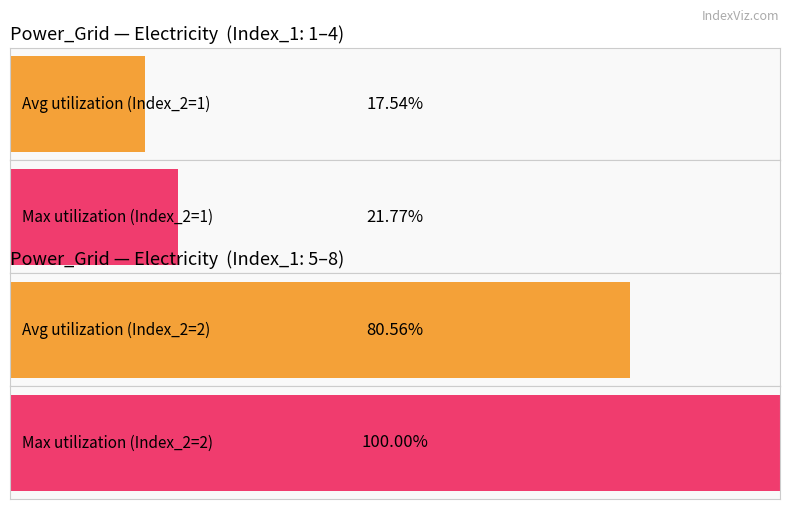

Is the value of Maximum utilization at Index_2=1 greater than the value of Average utilization at Index_2=1?

Yes